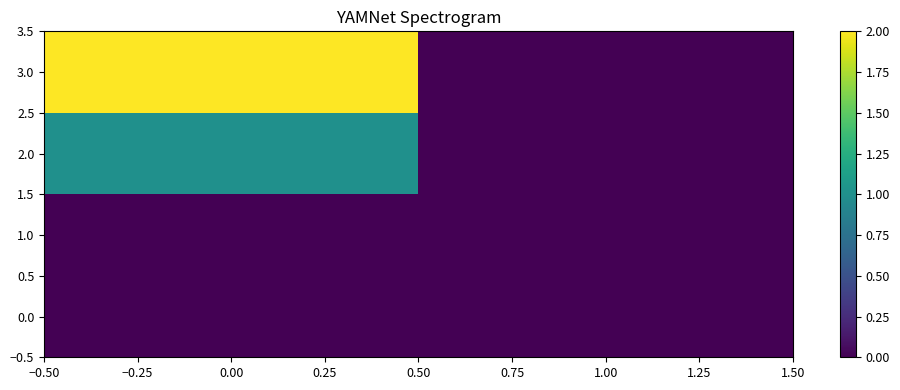

Reading left to right, extract all data points from this chart.

0.0: 0.00=0	1.00=0
1.0: 0.00=0	1.00=0
2.0: 0.00=1	1.00=0
3.0: 0.00=2	1.00=0